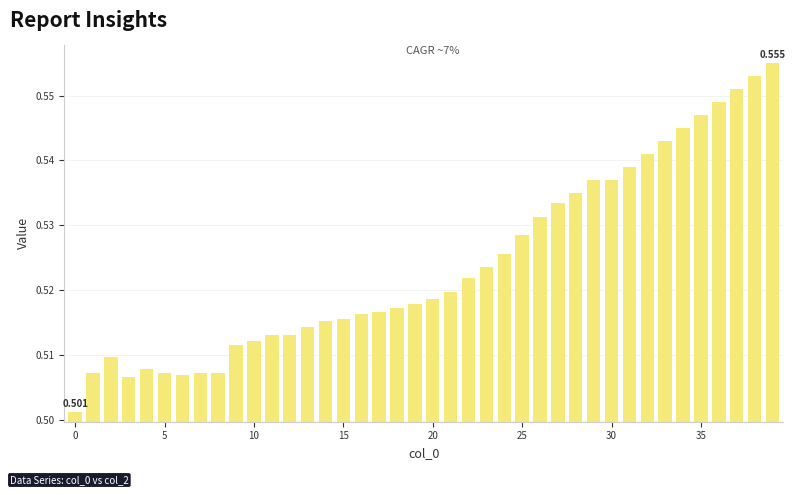

Count the values in the range 0 to 1.

40